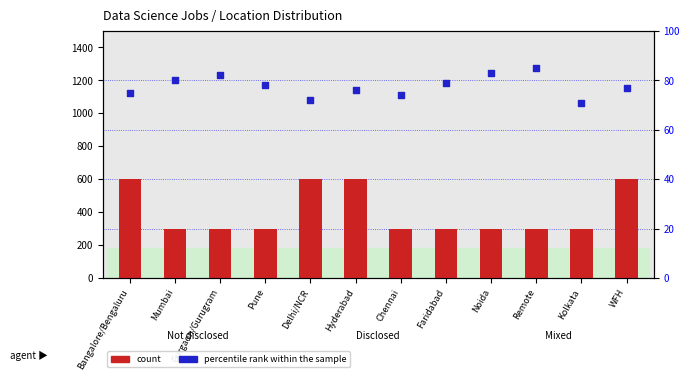

What are all the series names shown in the legend?

count, percentile rank within the sample